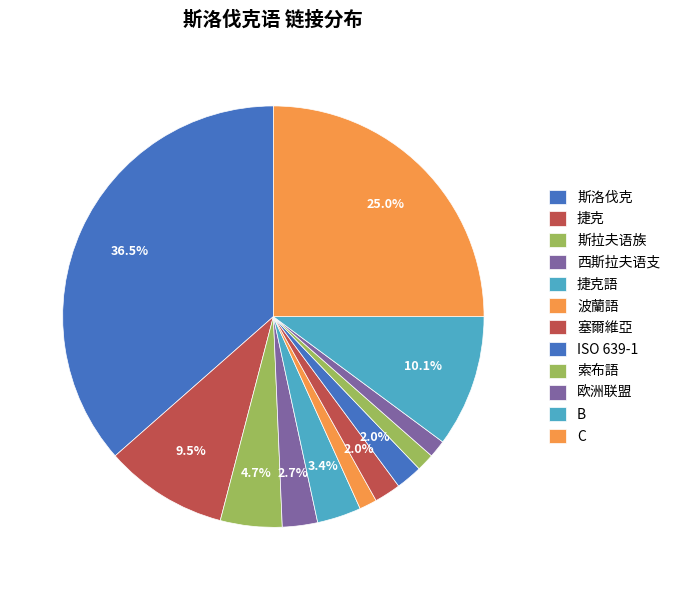

Combined, do 欧洲联盟 and 斯拉夫语族 account for over 50%?

No